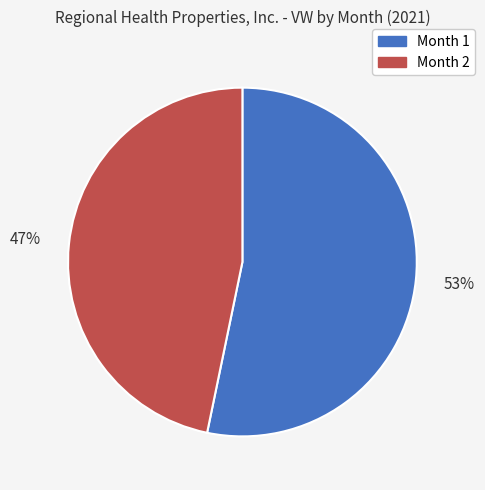

To the nearest percent, what is the average slice percentage?

50%